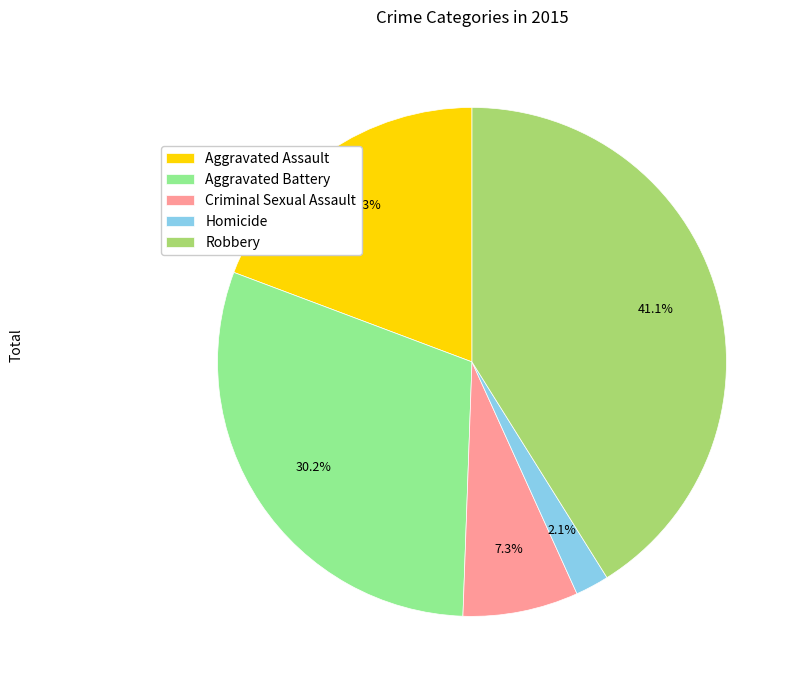

Is the sum of Robbery and Aggravated Assault greater than half?

Yes